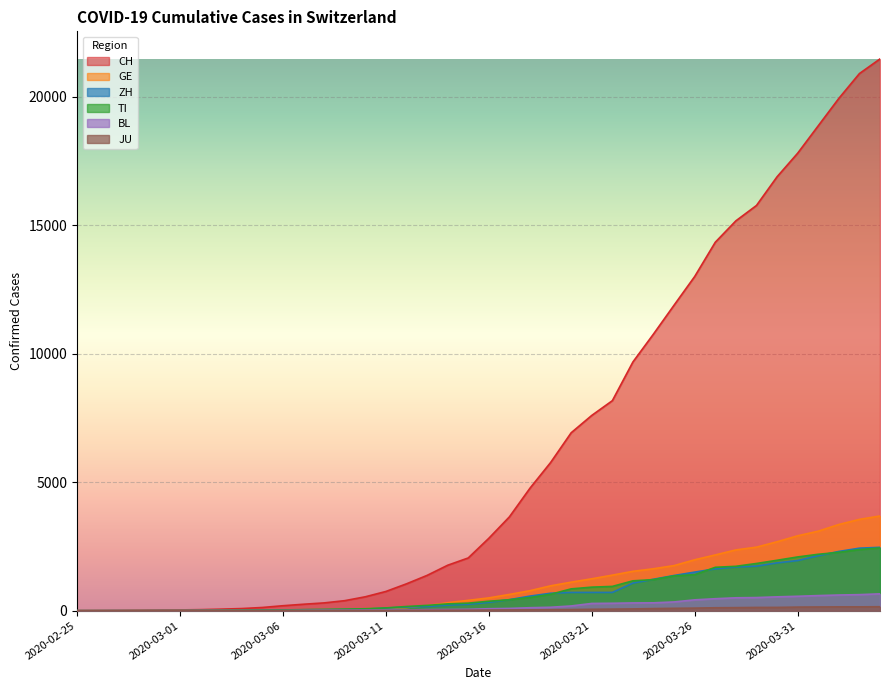

What is the difference between the maximum and minimum values in the CH series?

21469